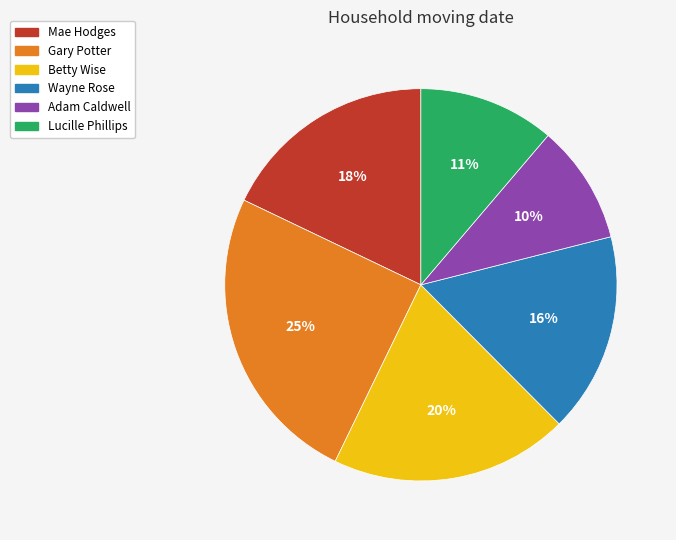

The Betty Wise slice represents 13% of the pie. True or false?

False